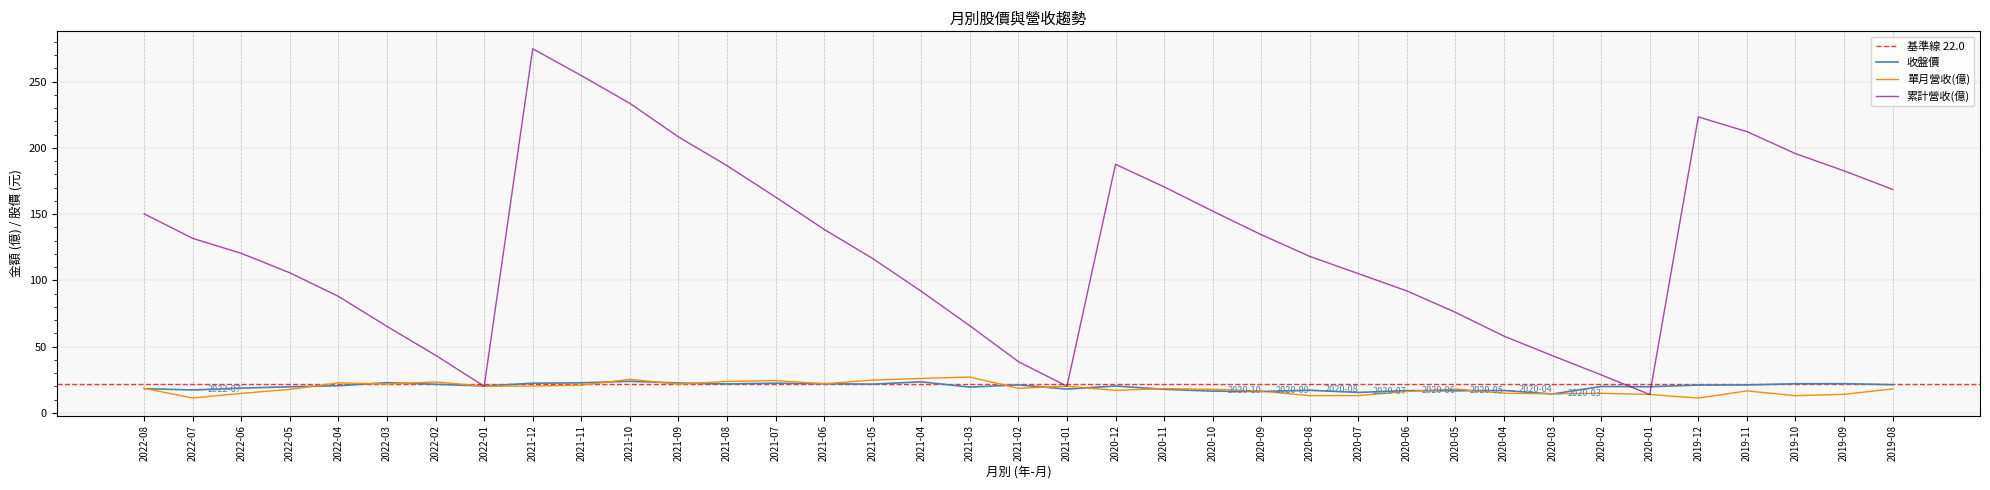

List the labels in order of 累計營收(億) value, largest first.

2021-12, 2021-11, 2021-10, 2019-12, 2019-11, 2021-09, 2019-10, 2020-12, 2021-08, 2019-09, 2020-11, 2019-08, 2021-07, 2020-10, 2022-08, 2021-06, 2020-09, 2022-07, 2022-06, 2020-08, 2021-05, 2022-05, 2020-07, 2020-06, 2021-04, 2022-04, 2020-05, 2021-03, 2022-03, 2020-04, 2022-02, 2020-03, 2021-02, 2020-02, 2021-01, 2022-01, 2020-01